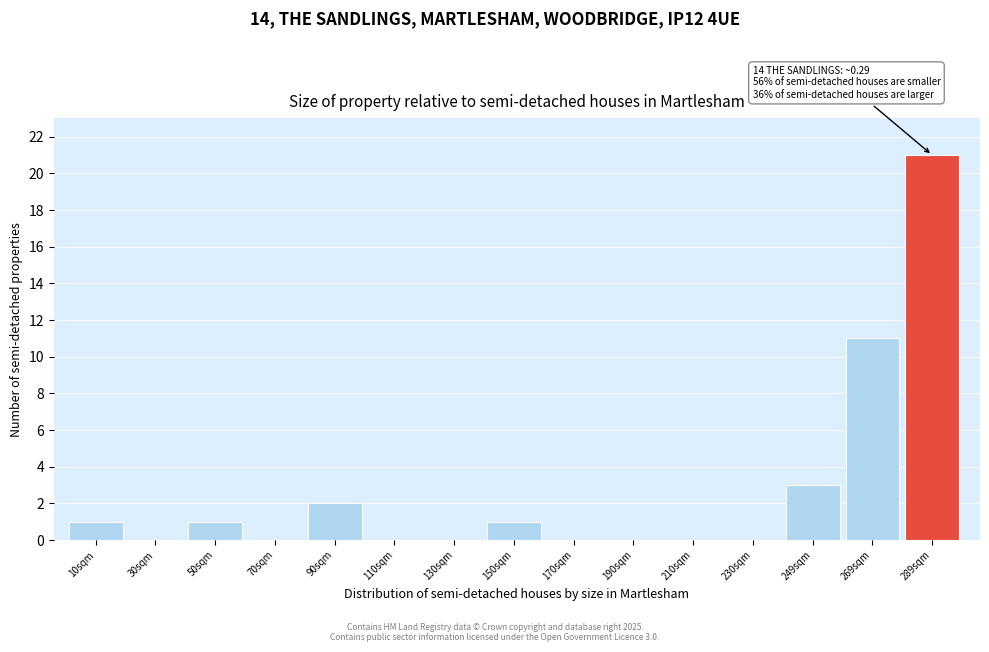

Reading left to right, transcribe all the data shown in this chart.

10sqm=1	30sqm=0	50sqm=1	70sqm=0	90sqm=2	110sqm=0	130sqm=0	150sqm=1	170sqm=0	190sqm=0	210sqm=0	230sqm=0	249sqm=3	269sqm=11	289sqm=21